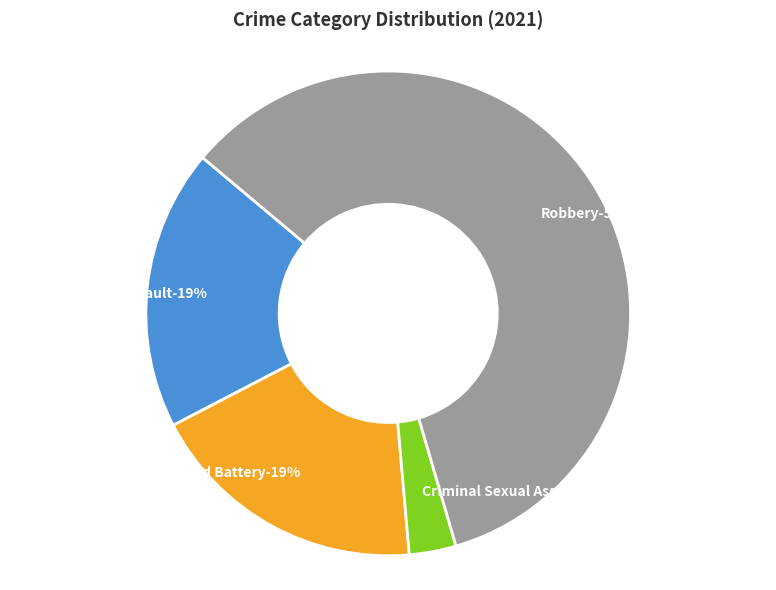

Which category accounts for the majority?

Robbery